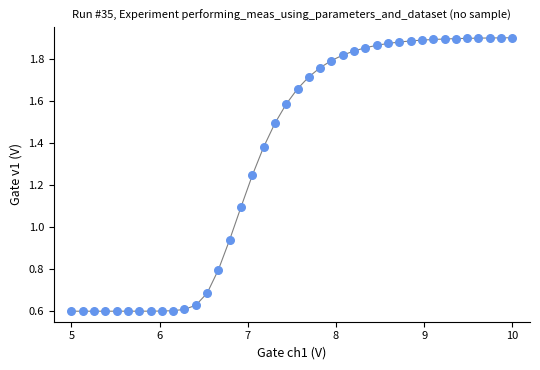

What is the range of Y values (max minus min)?

1.3